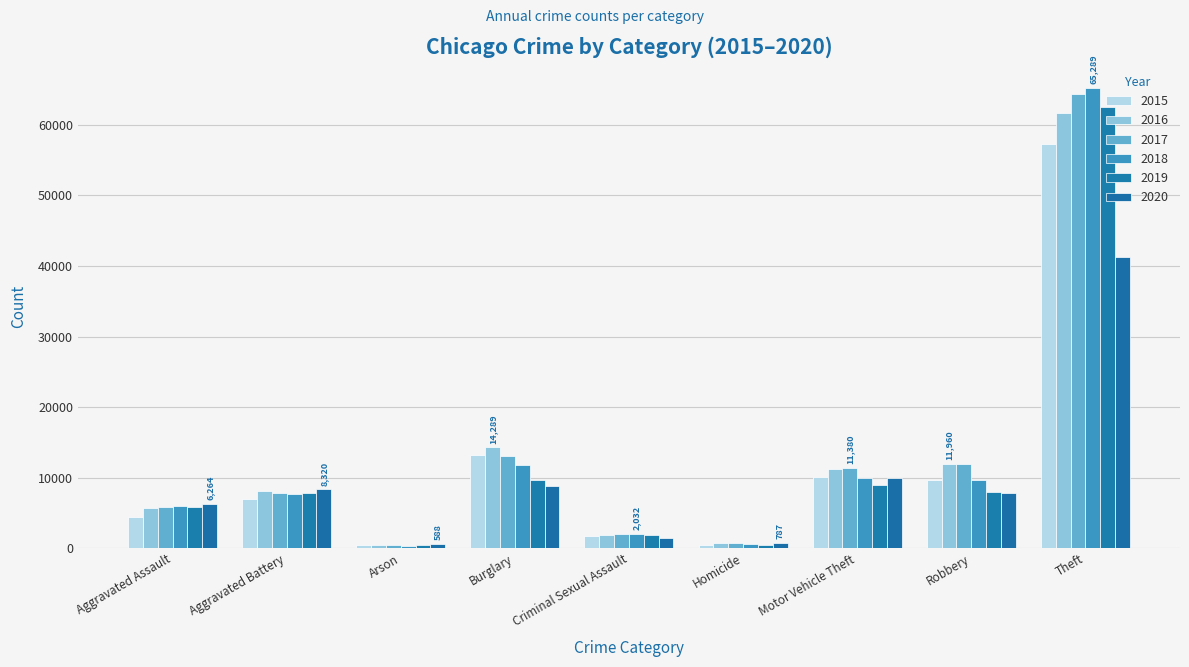

What is the value of the 2017 bar at the 6th from the left?

672